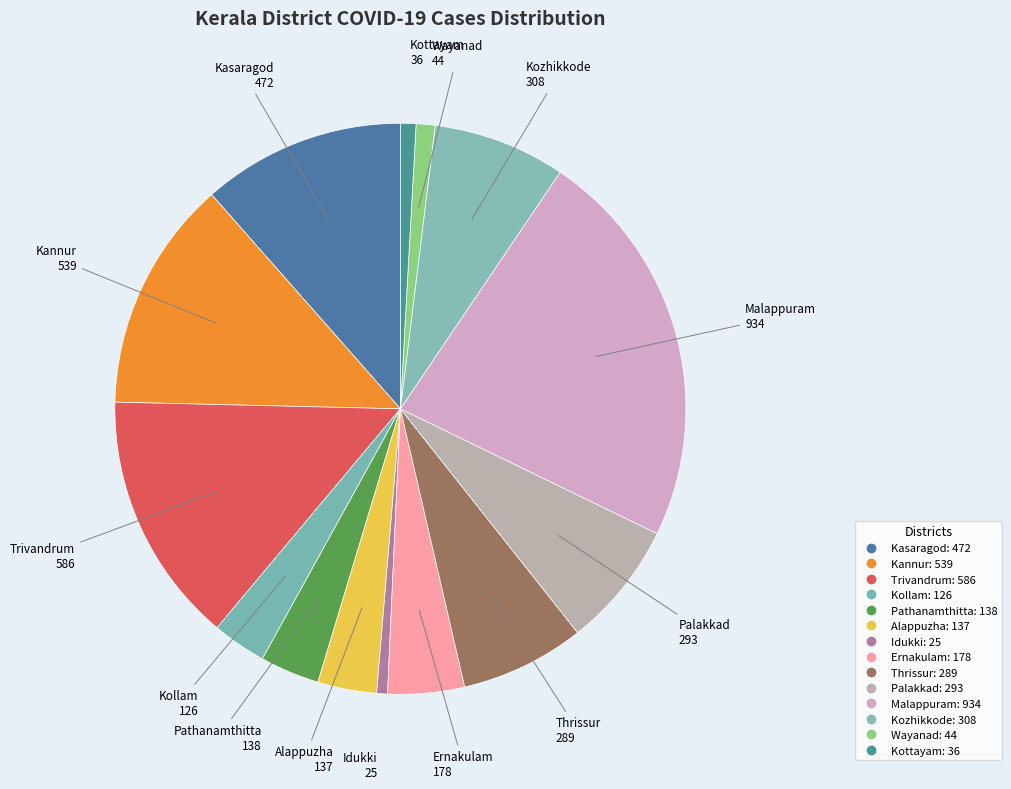

How many slices are in this pie chart?

14